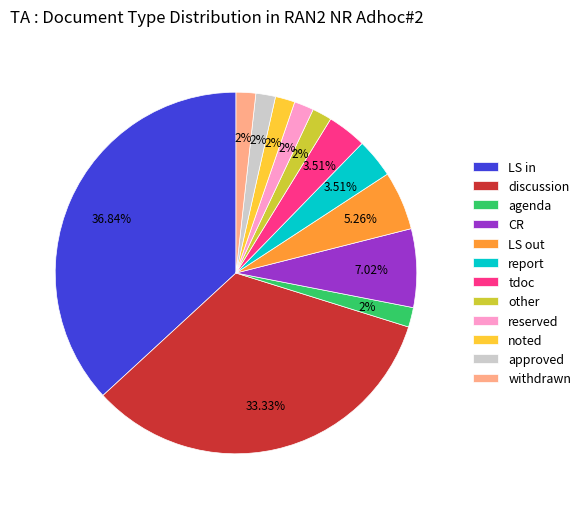

To the nearest percent, what portion does LS in represent?

37%